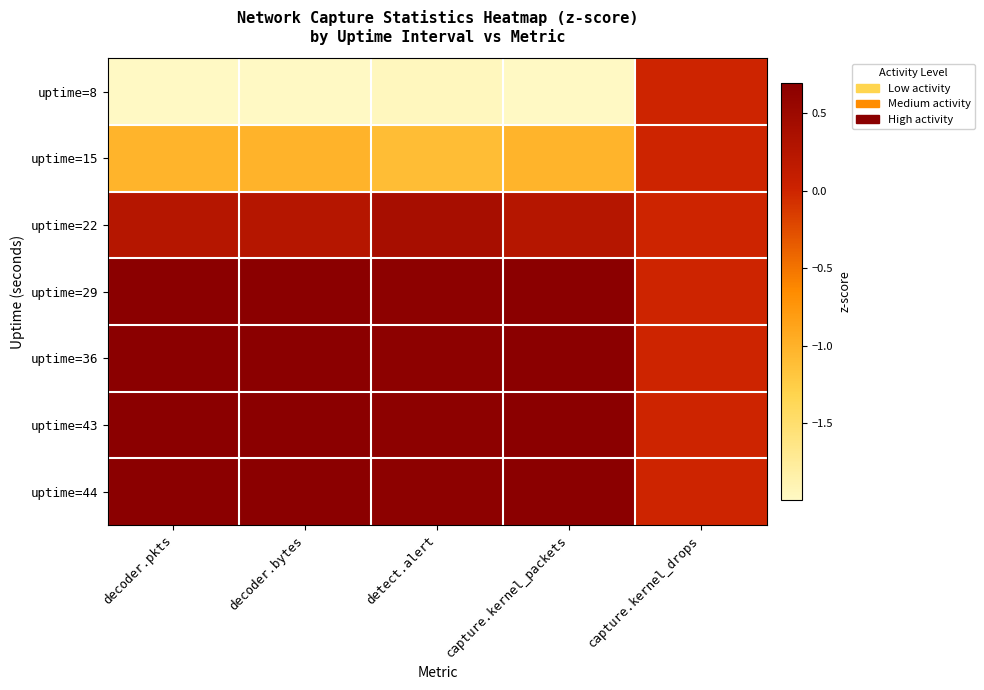

Reading right to left, extract all data points from this chart.

uptime=8: capture.kernel_drops=0.0	capture.kernel_packets=-2.0	detect.alert=-2.0	decoder.bytes=-2.0	decoder.pkts=-2.0
uptime=15: capture.kernel_drops=0.0	capture.kernel_packets=-1.0	detect.alert=-1.1	decoder.bytes=-1.0	decoder.pkts=-1.0
uptime=22: capture.kernel_drops=0.0	capture.kernel_packets=0.2	detect.alert=0.4	decoder.bytes=0.2	decoder.pkts=0.2
uptime=29: capture.kernel_drops=0.0	capture.kernel_packets=0.7	detect.alert=0.7	decoder.bytes=0.7	decoder.pkts=0.7
uptime=36: capture.kernel_drops=0.0	capture.kernel_packets=0.7	detect.alert=0.7	decoder.bytes=0.7	decoder.pkts=0.7
uptime=43: capture.kernel_drops=0.0	capture.kernel_packets=0.7	detect.alert=0.7	decoder.bytes=0.7	decoder.pkts=0.7
uptime=44: capture.kernel_drops=0.0	capture.kernel_packets=0.7	detect.alert=0.7	decoder.bytes=0.7	decoder.pkts=0.7